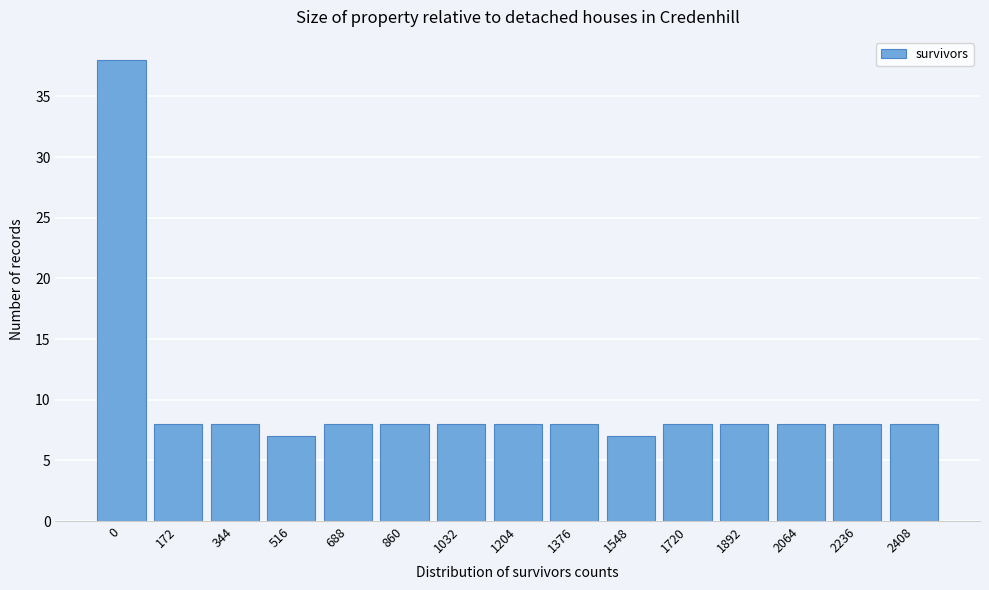

Reading left to right, transcribe all the data shown in this chart.

38	8	8	7	8	8	8	8	8	7	8	8	8	8	8